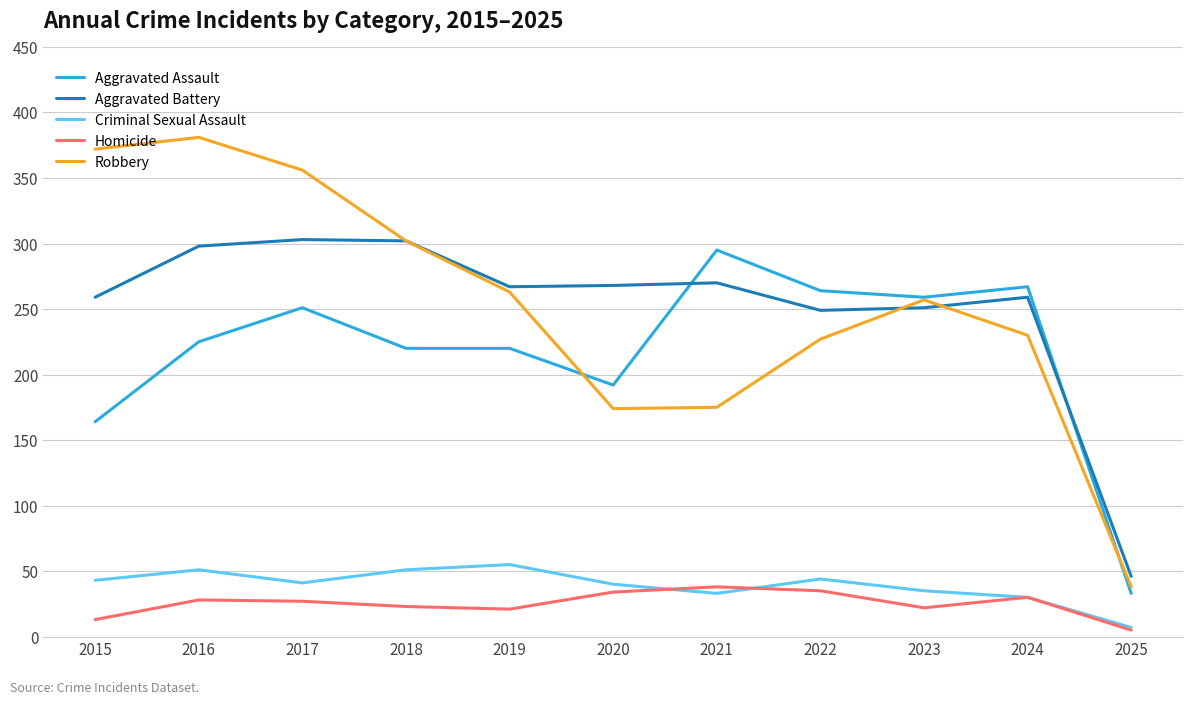

How many interior local peaks does the Criminal Sexual Assault series have?

3